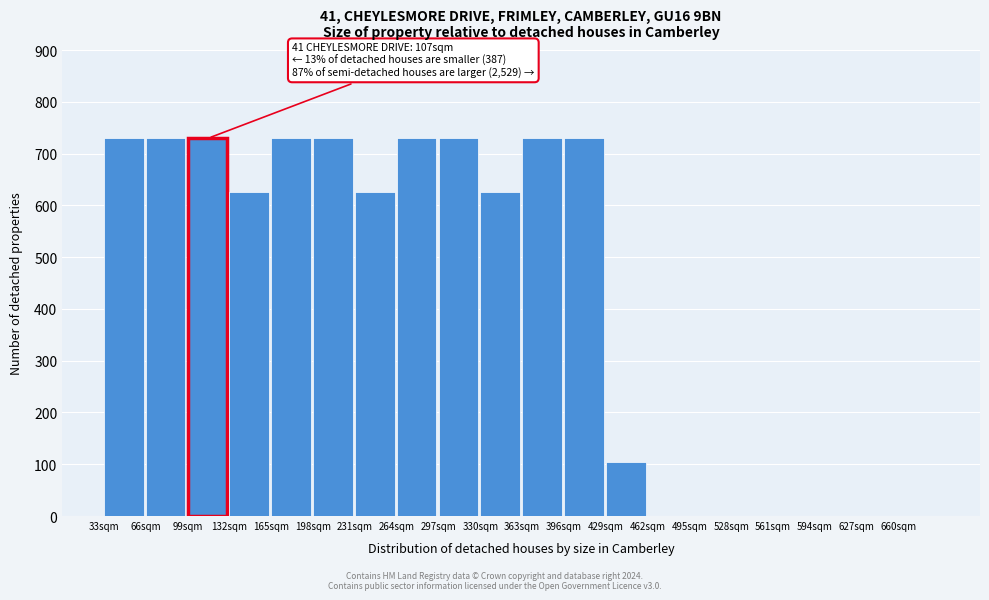

Reading left to right, extract all data points from this chart.

33sqm=730.0	66sqm=730.0	99sqm=730.0	132sqm=625.7	165sqm=730.0	198sqm=730.0	231sqm=625.7	264sqm=730.0	297sqm=730.0	330sqm=625.7	363sqm=730.0	396sqm=730.0	429sqm=104.3	462sqm=0.0	495sqm=0.0	528sqm=0.0	561sqm=0.0	594sqm=0.0	627sqm=0.0	660sqm=0.0